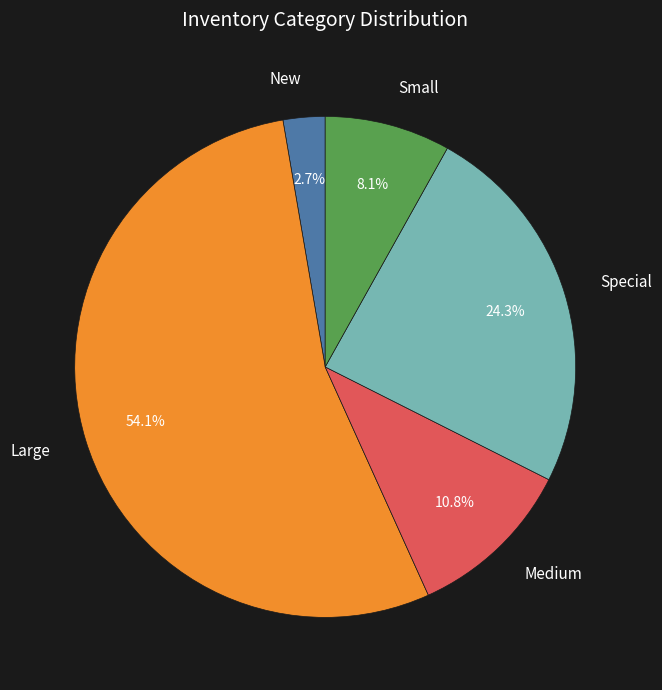

What is the ratio of the value at Special to the value at Medium?

2.2